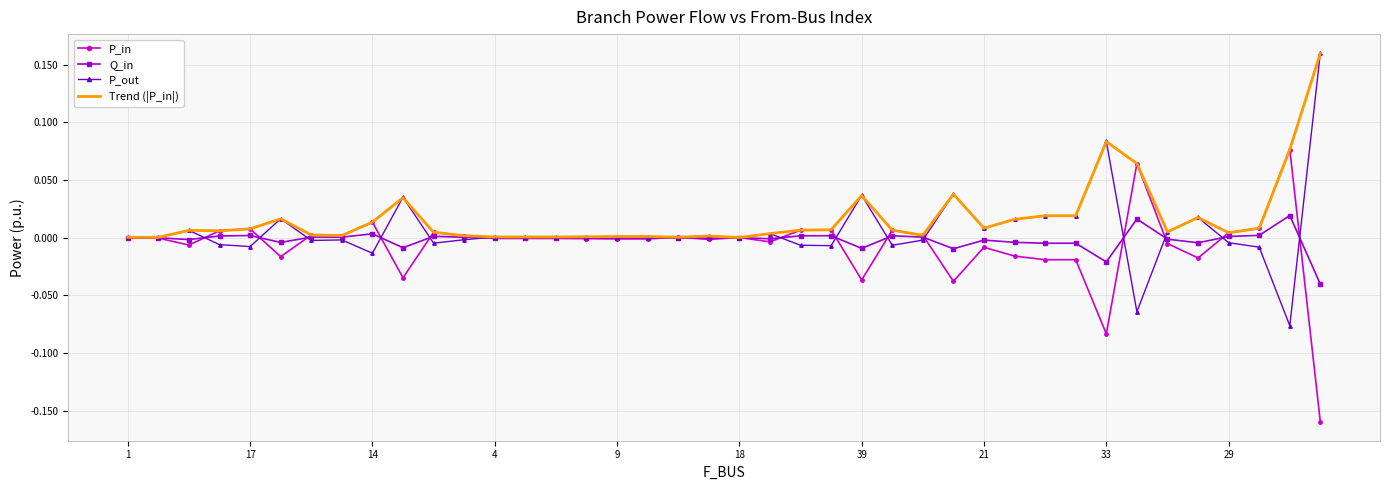

What are all the series names shown in the legend?

P_in, Q_in, P_out, Trend (|P_in|)